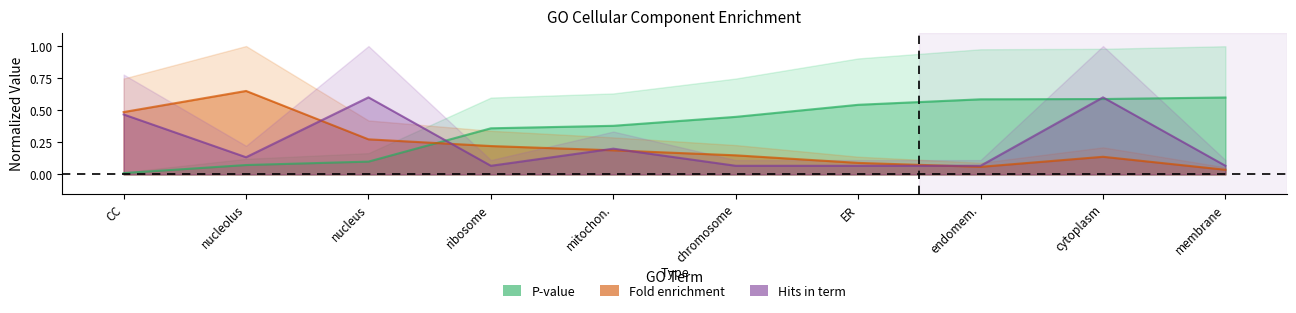

What is the spread (max minus min) of values at nucleus?

0.5